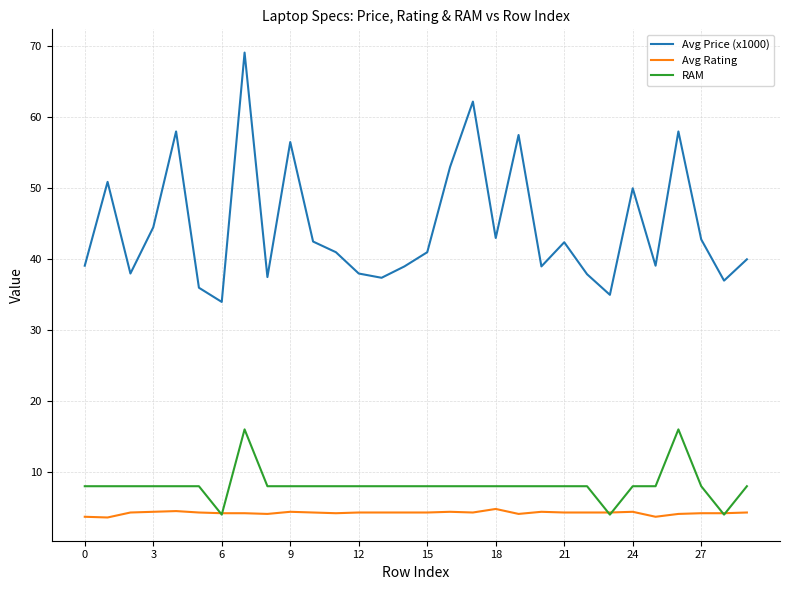

Rank the series by their maximum value, from lowest to highest.

Avg Rating, RAM, Avg Price (x1000)